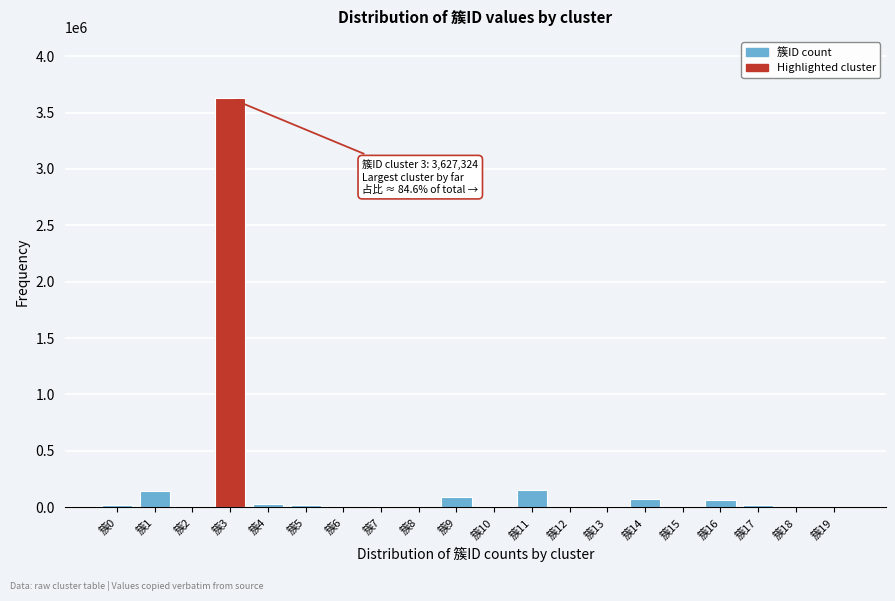

What is the maximum value shown in the chart?

3627324